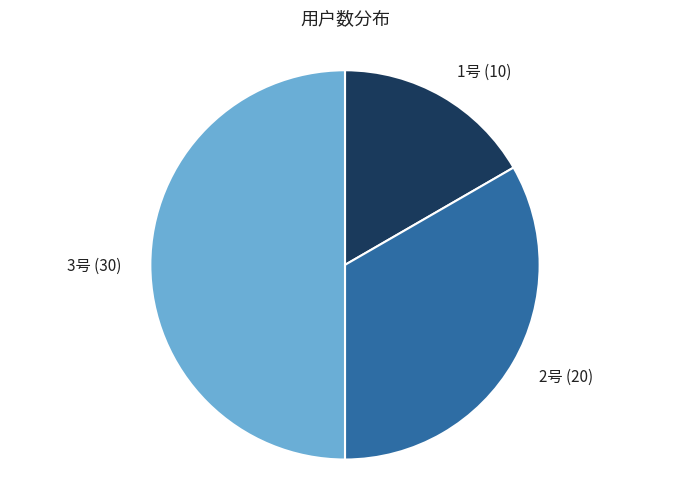

Which has a higher value, 2号 or 1号?

2号